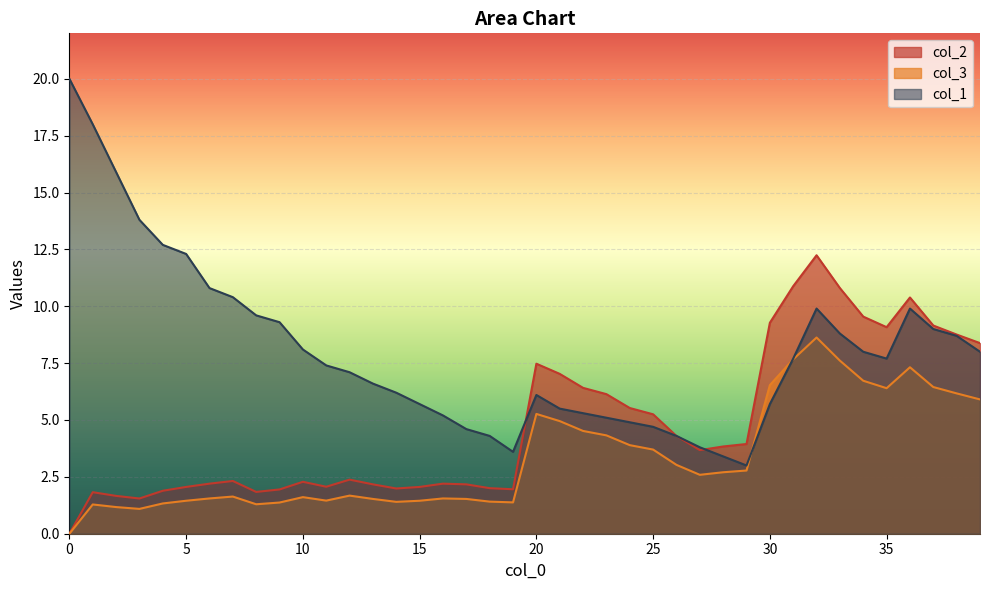

What is the total value across all series at 2.0?

18.7